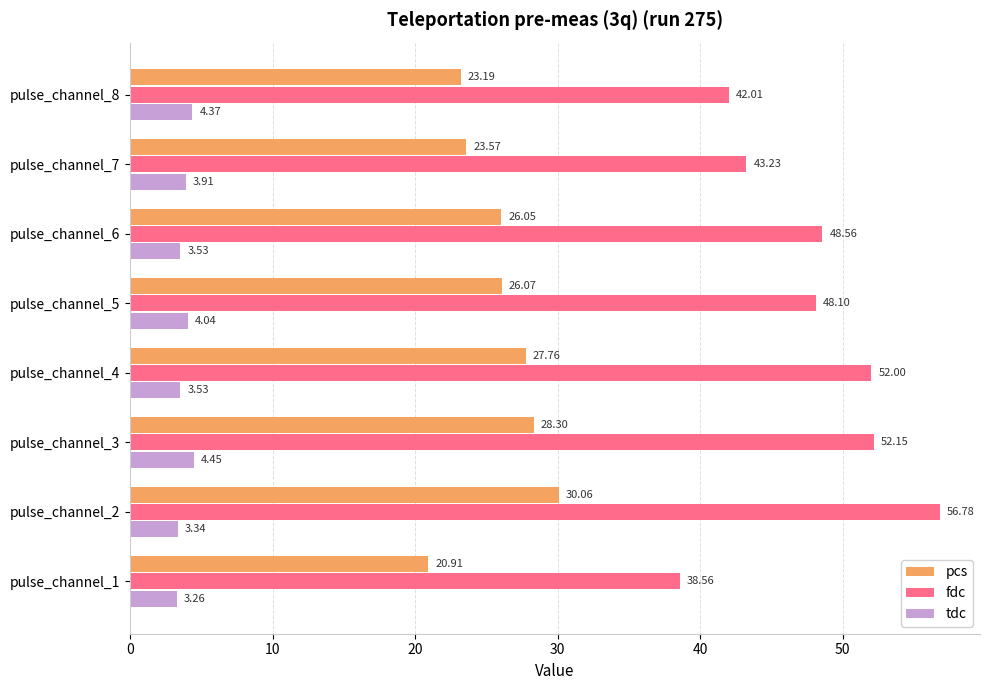

What is the spread (max minus min) of values at pulse_channel_3?

47.7